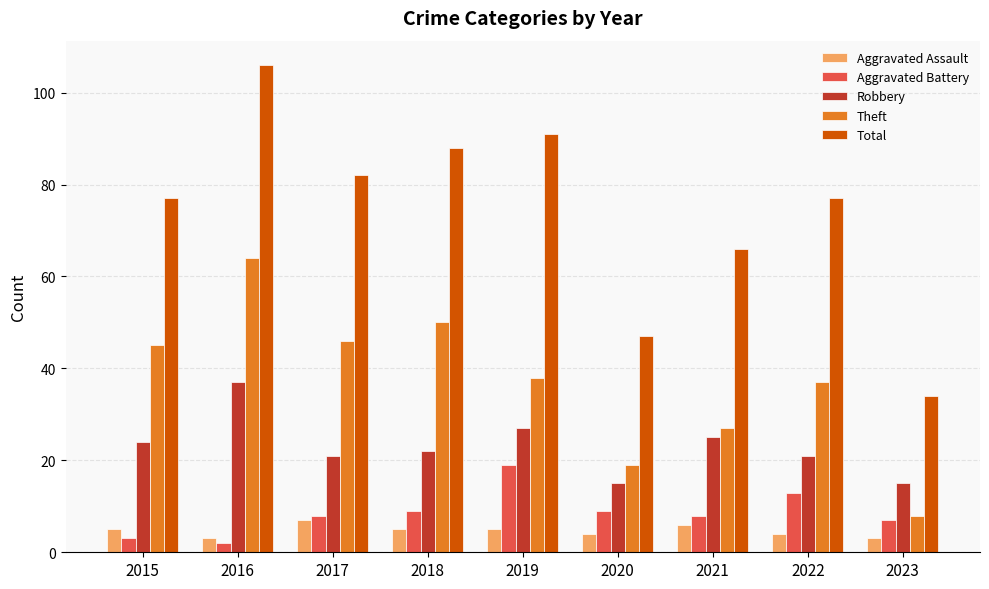

What are all the series names shown in the legend?

Aggravated Assault, Aggravated Battery, Robbery, Theft, Total